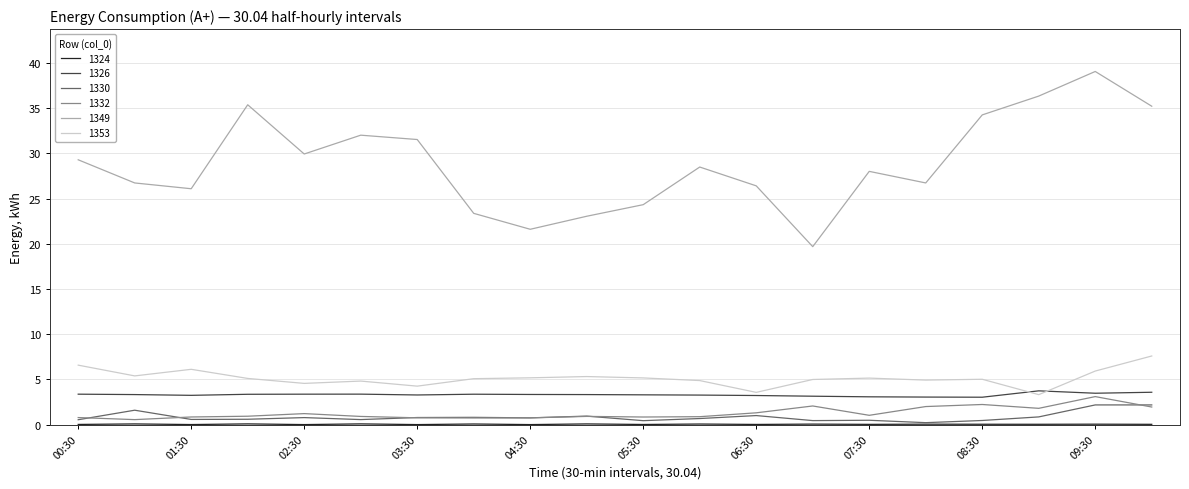

True or false: 1330 and 1349 cross at least once.

False